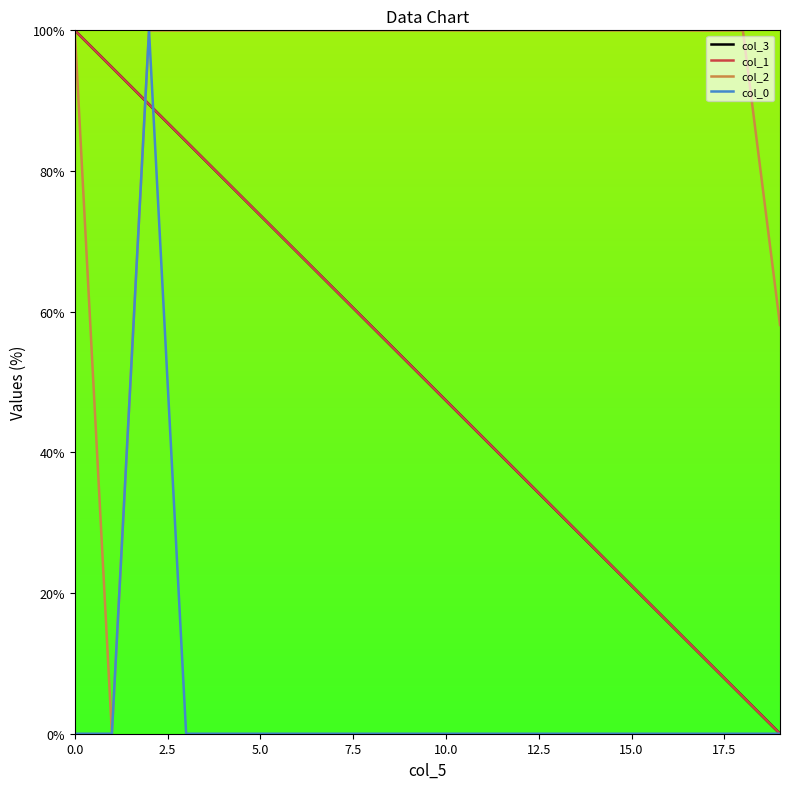

What is the maximum value shown in the chart?

100.0